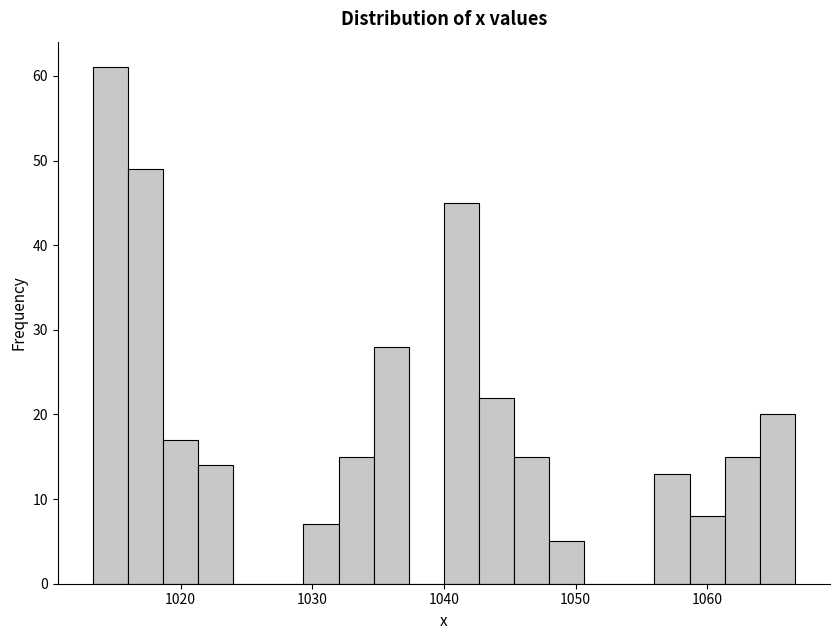

Read against the x-axis, roughly where is the centre of the tallest bar?

1015